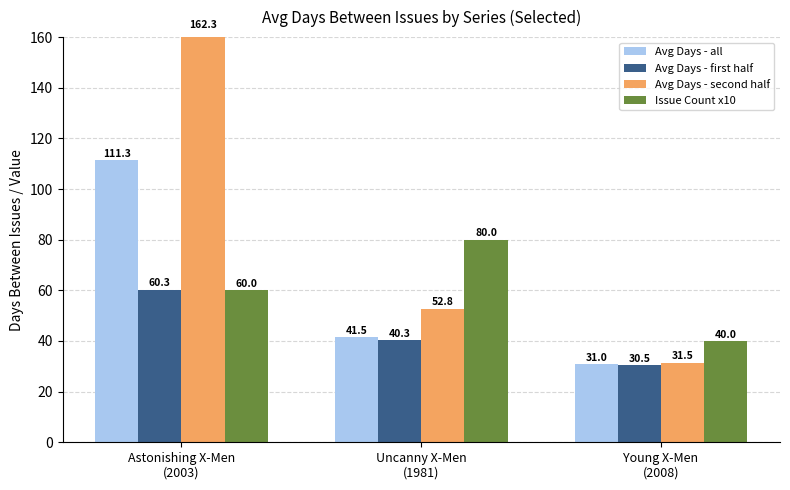

Where does the Avg Days - all series first go above 41?

Astonishing X-Men
(2003)